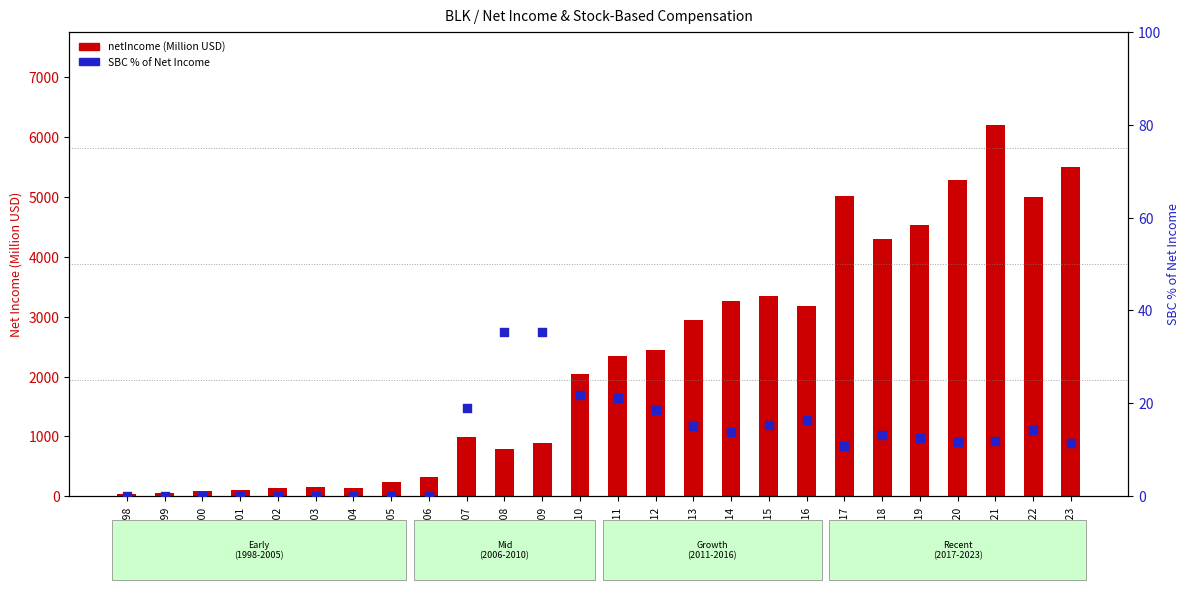

Which series contains the highest Y value?

netIncome (Million USD)